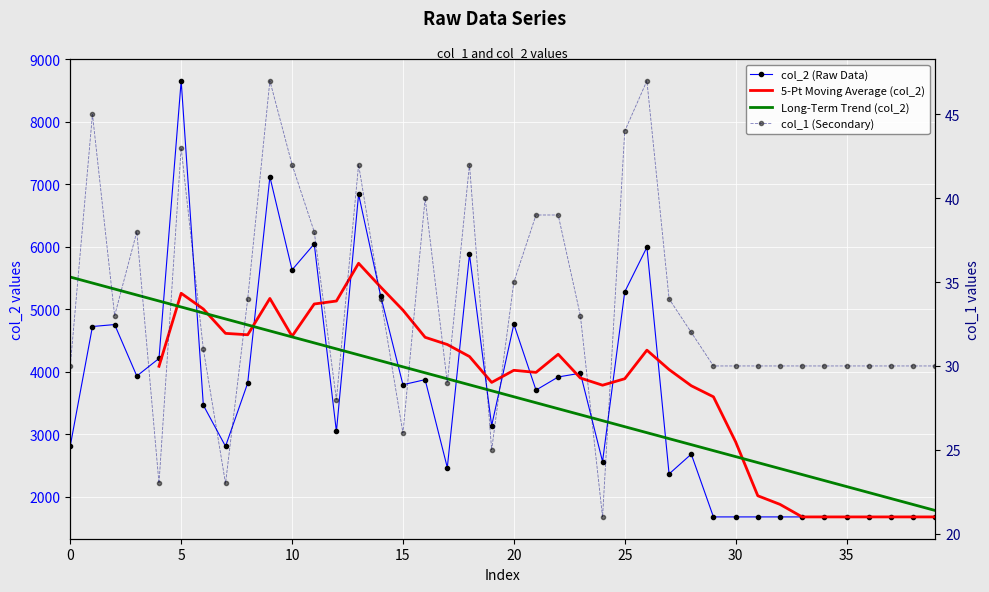

Reading left to right, what are all the values shown in this chart?

col_2: 0=2817	1=4725	2=4756	3=3933	4=4214	5=8654	6=3466	7=2809	8=3821	9=7118	10=5631	11=6046	12=3046	13=6840	14=5207	15=3794	16=3875	17=2469	18=5878	19=3139	20=4762	21=3708	22=3918	23=3978	24=2565	25=5279	26=5993	27=2367	28=2684	29=1680	30=1680	31=1680	32=1680	33=1680	34=1680	35=1680	36=1680	37=1680	38=1680	39=1680
col_1: 0=30	1=45	2=33	3=38	4=23	5=43	6=31	7=23	8=34	9=47	10=42	11=38	12=28	13=42	14=34	15=26	16=40	17=29	18=42	19=25	20=35	21=39	22=39	23=33	24=21	25=44	26=47	27=34	28=32	29=30	30=30	31=30	32=30	33=30	34=30	35=30	36=30	37=30	38=30	39=30